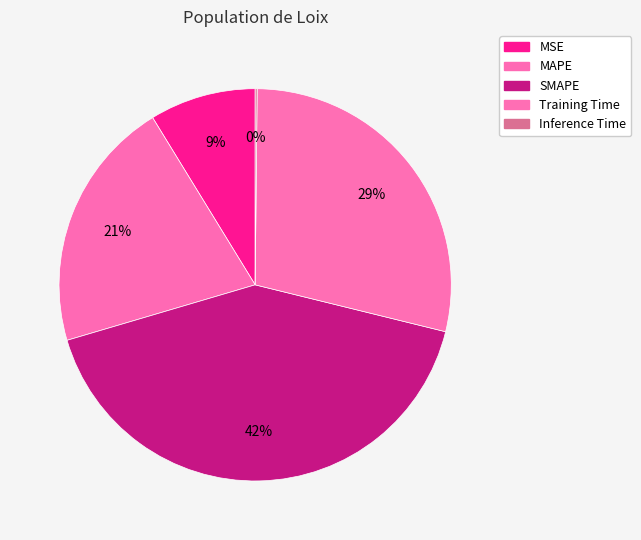

Which slice is the largest?

SMAPE